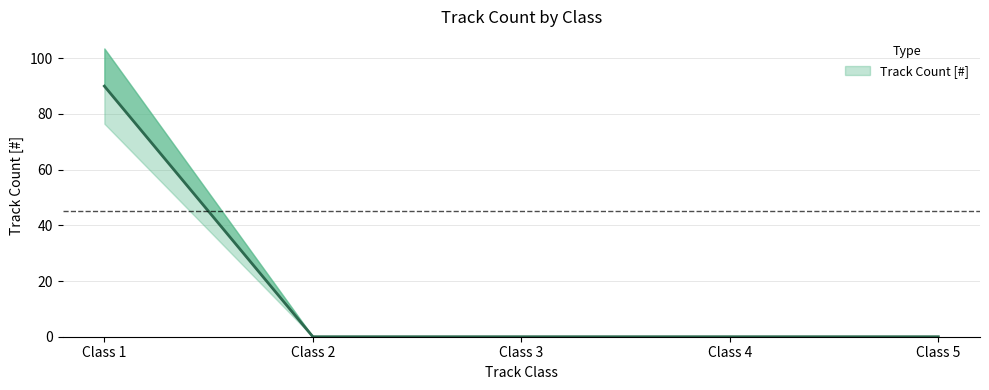

What is the value of the 1st point from the left?

90